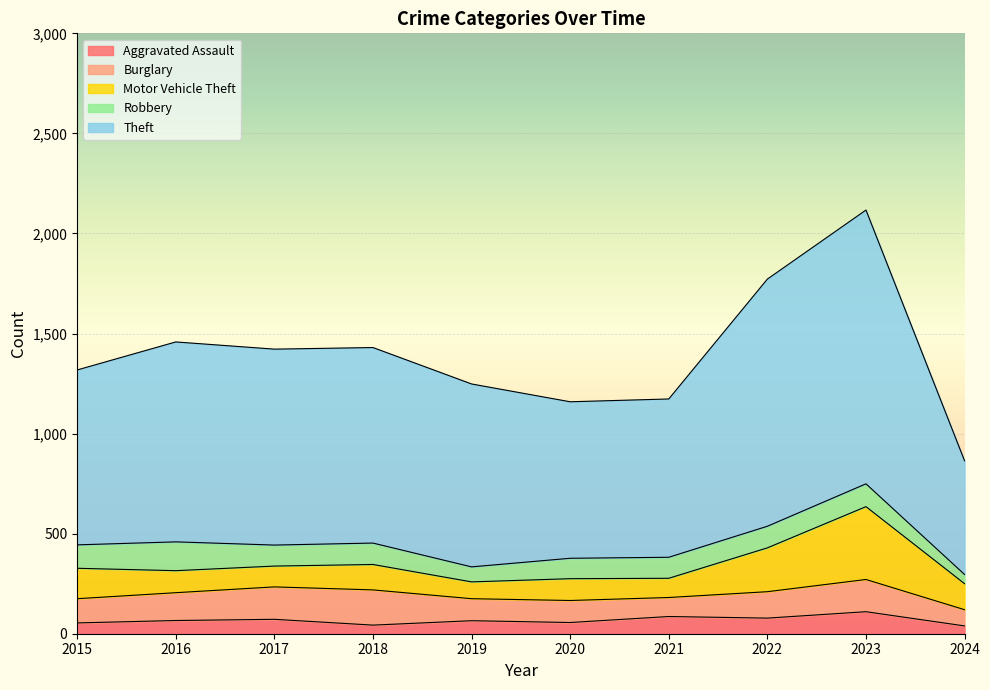

How many data points in Robbery are less than 107?

5